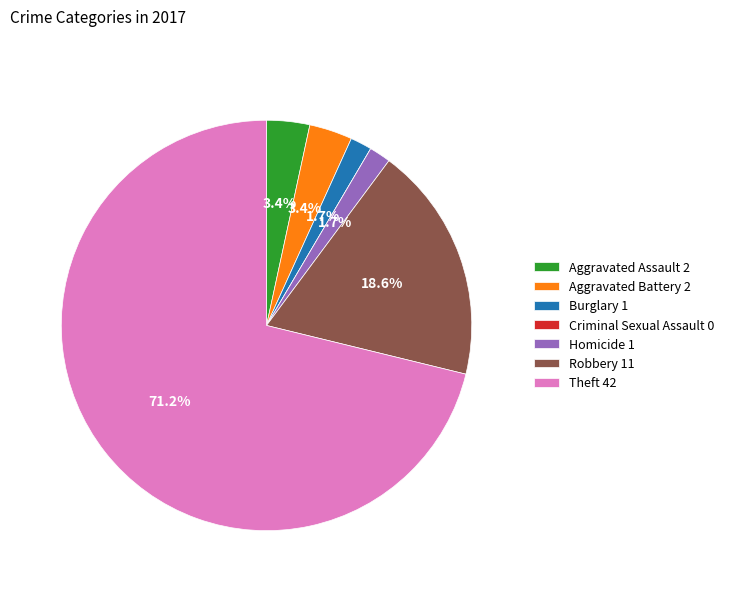

Is the sum of Theft 42 and Burglary 1 greater than half?

Yes